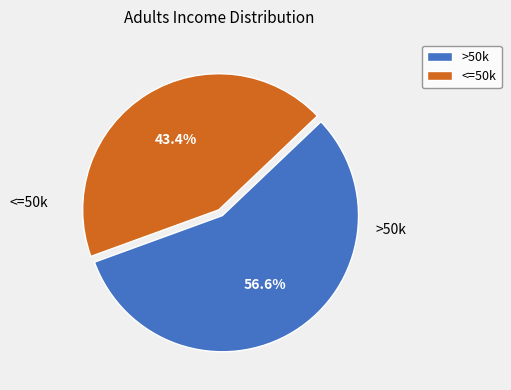

Does >50k represent more than half of the total?

Yes